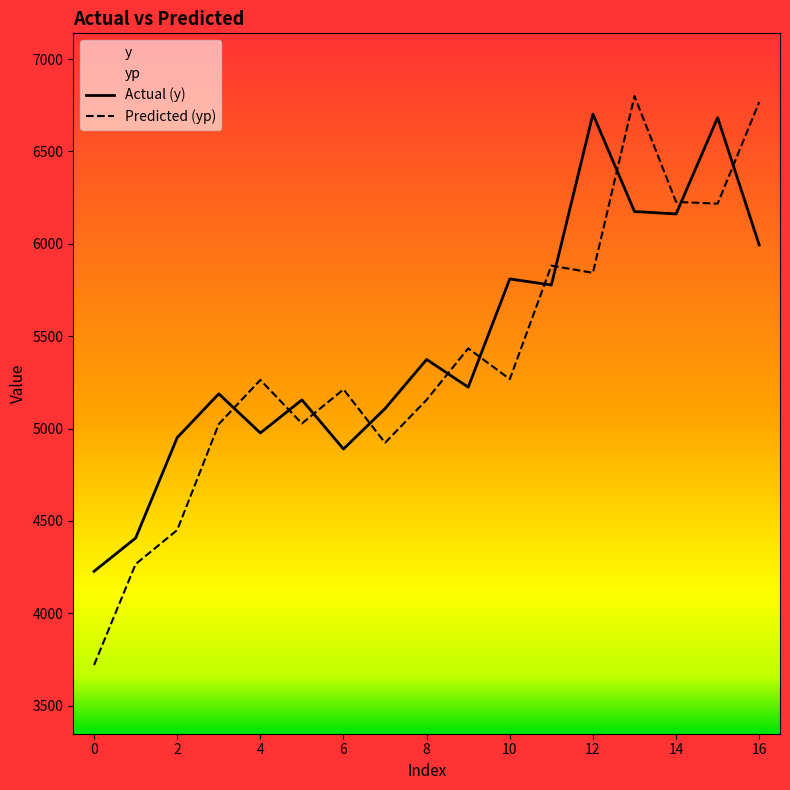

True or false: yp has a value of 8761.5 at 11.

False